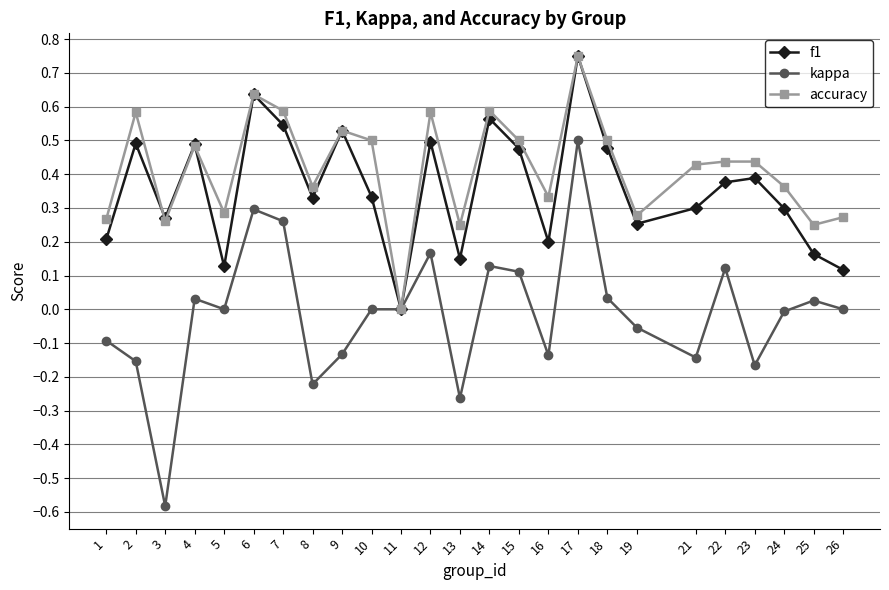

Count the f1 values in the range 0 to 1.

25